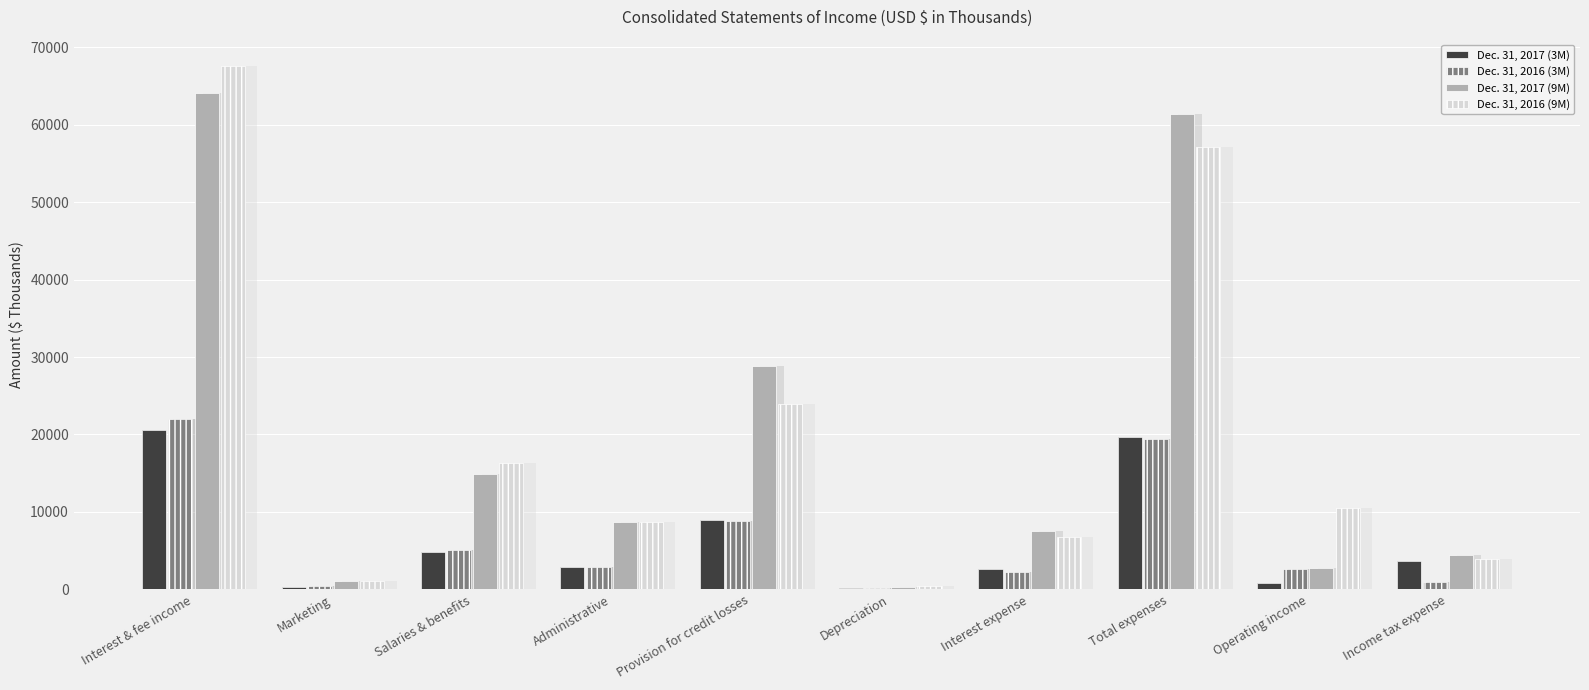

What is the difference between the second highest and second lowest values in the Dec. 31, 2016 (3M) series?

19088